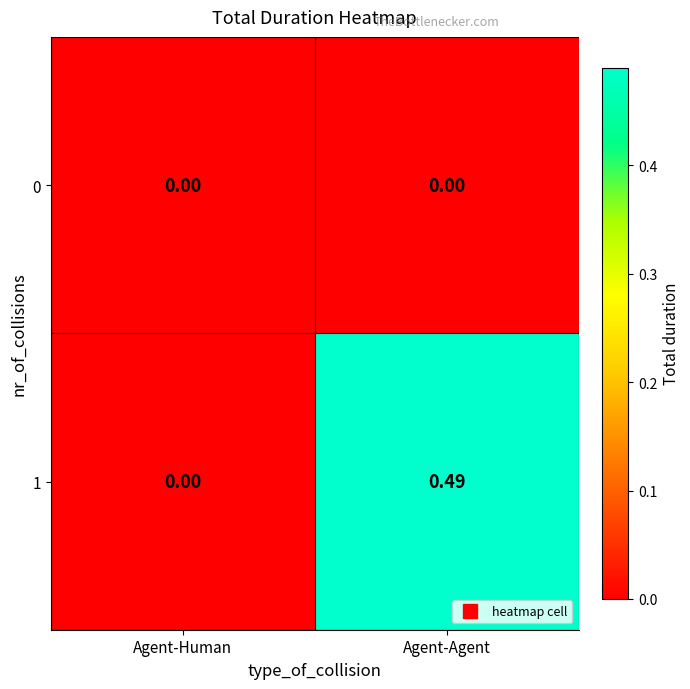

Rank the categories by 1 value from lowest to highest.

Agent-Human, Agent-Agent